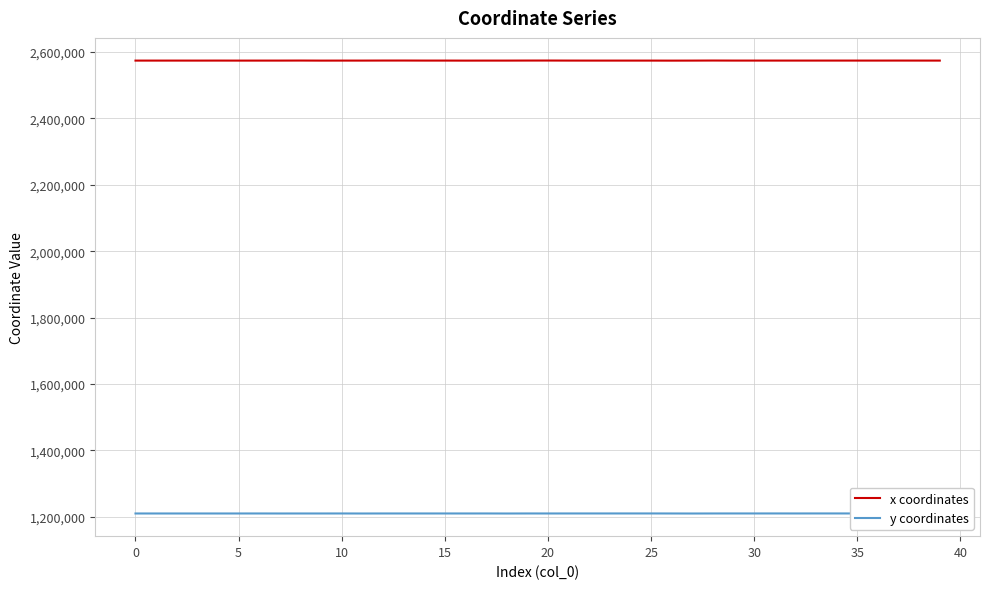

True or false: y coordinates and x coordinates intersect in this chart.

False